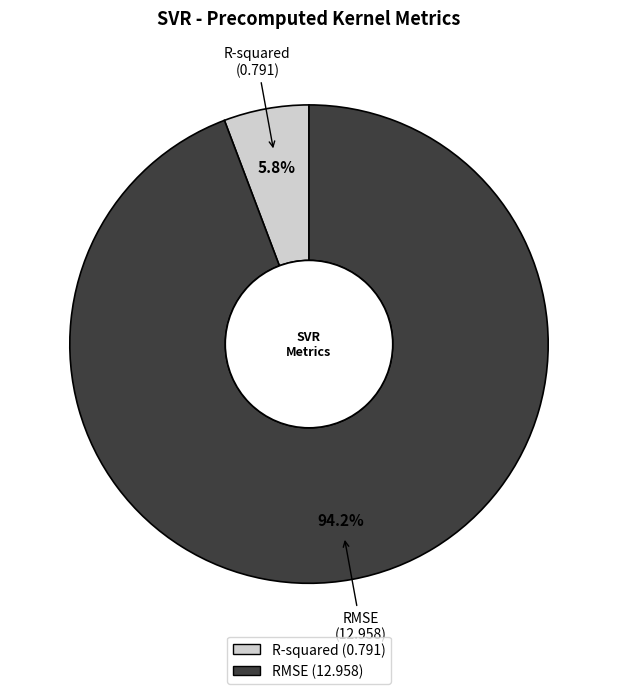

Combined, what portion of the pie is RMSE and R-squared?

100.0%